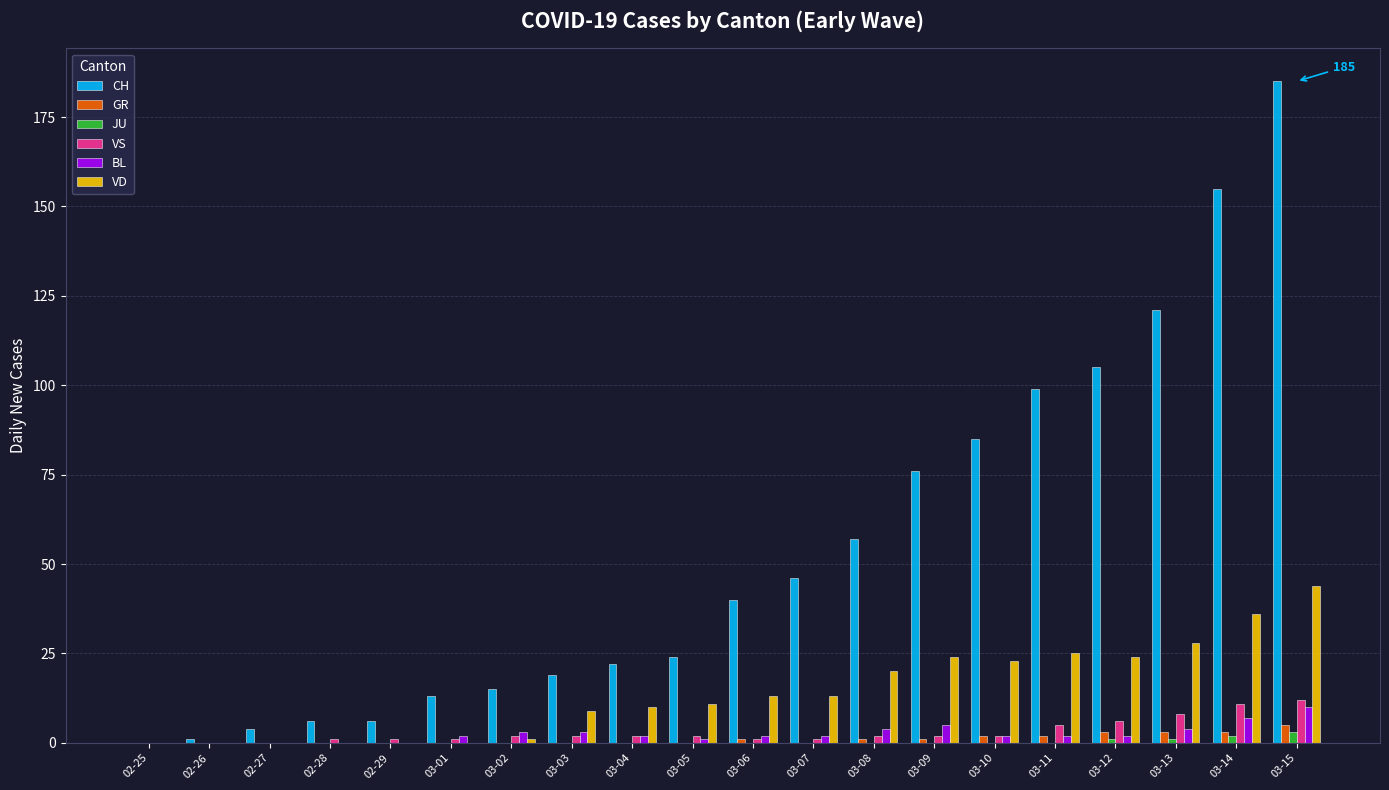

Are the bars grouped side by side (vs. stacked)?

Yes